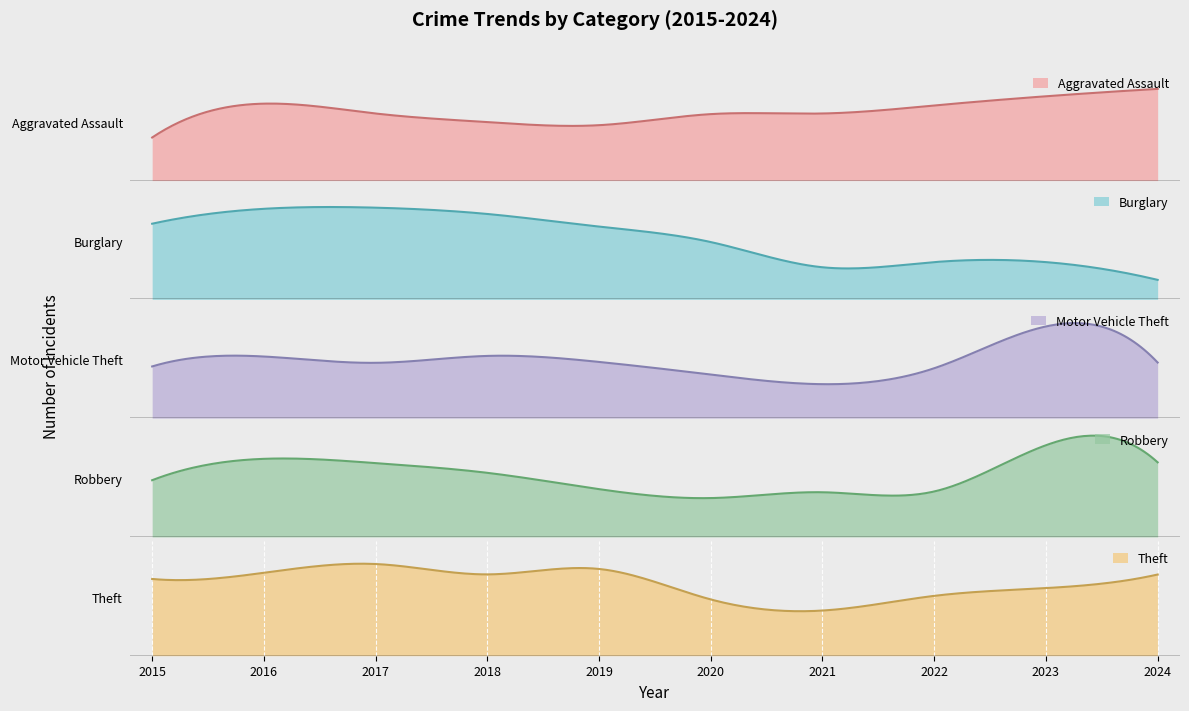

True or false: Burglary has a value of 56 at 2021.

True